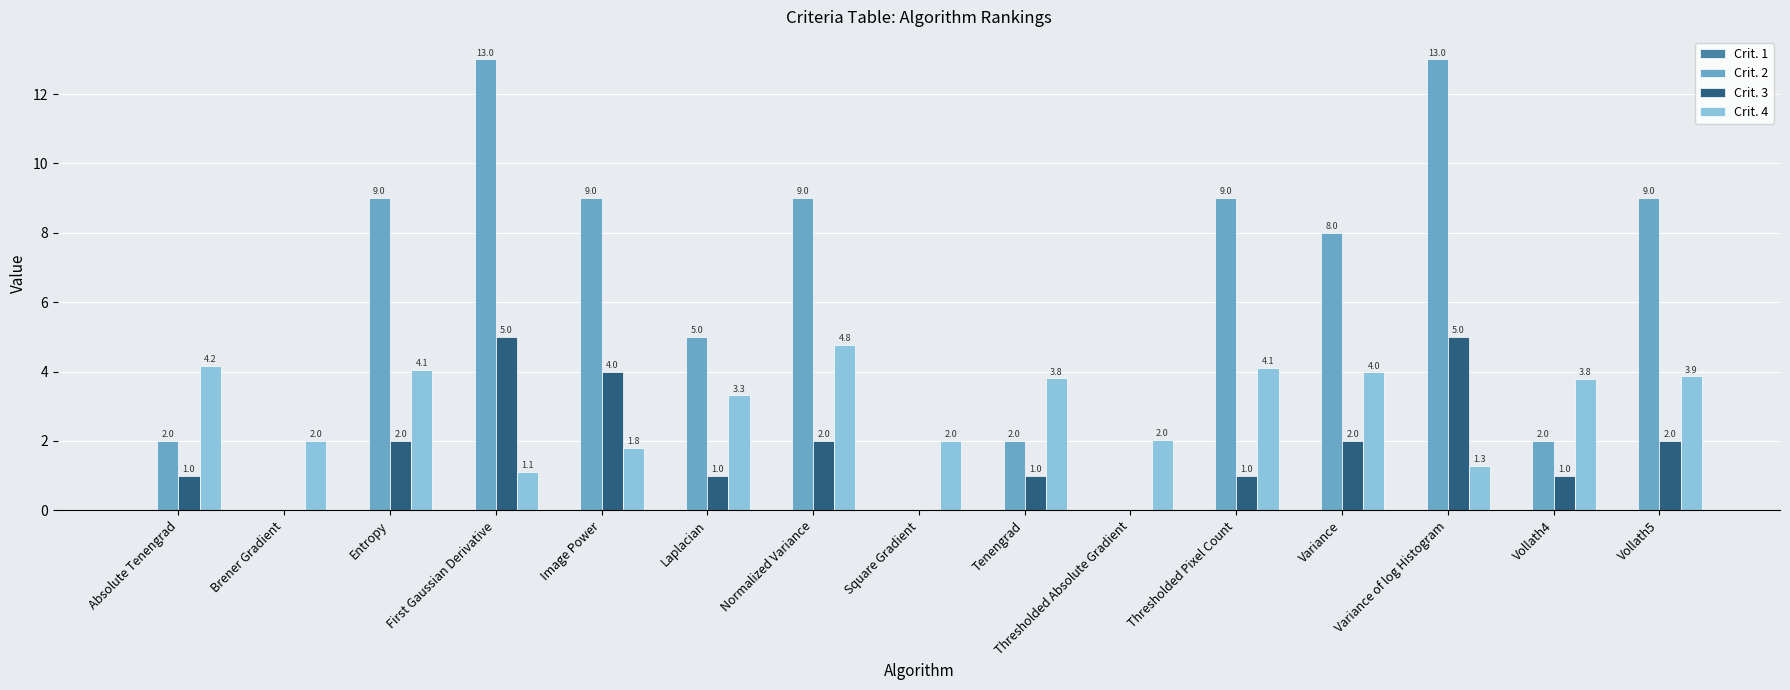

Which series changed the most between Tenengrad and Variance of log Histogram?

Crit. 2